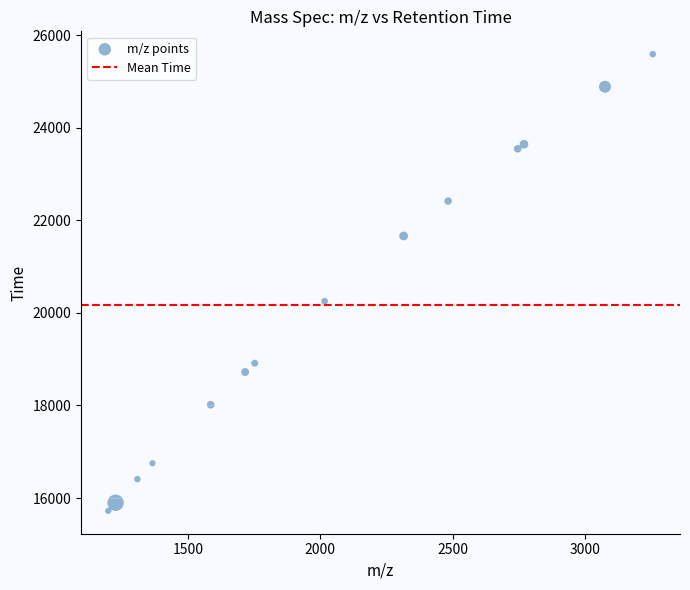

What is the range of Y values (max minus min)?

9864.1